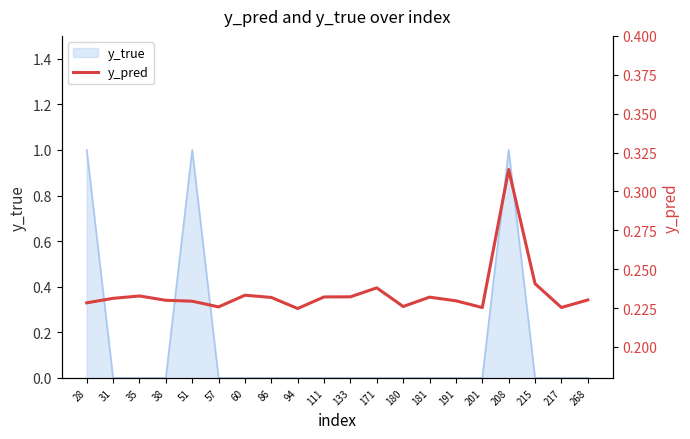

Does the chart display data point markers on the line(s)?

No